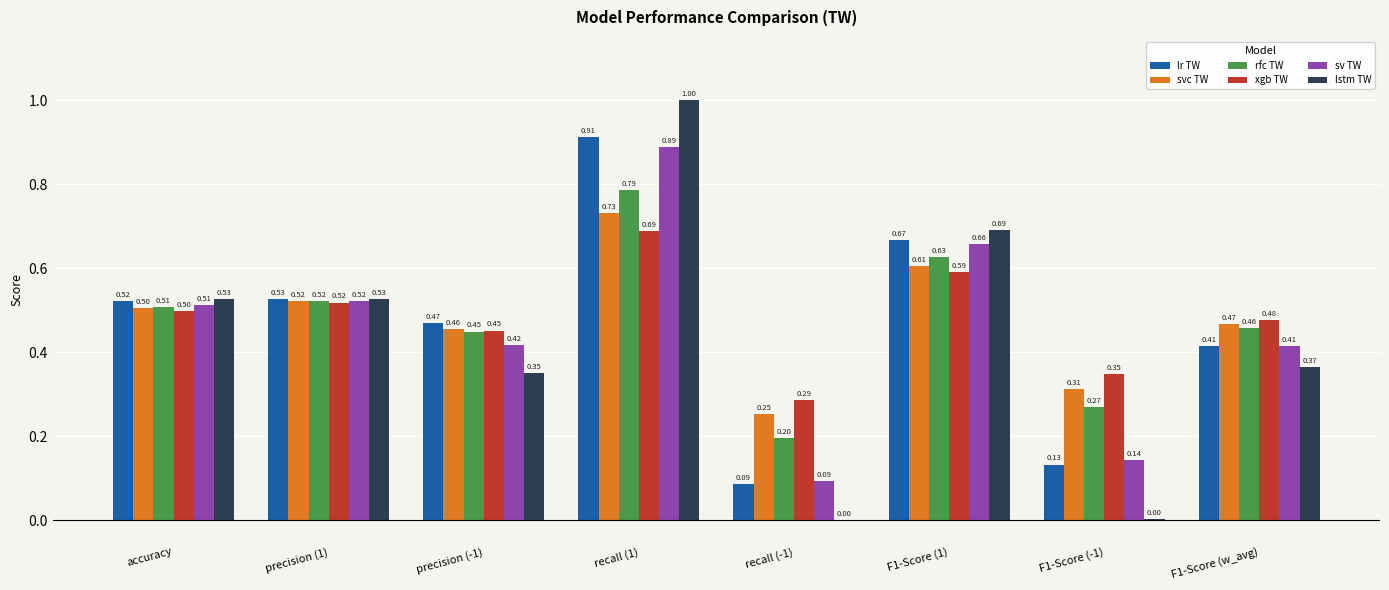

Which series changed the most between F1-Score (-1) and F1-Score (w_avg)?

lstm TW